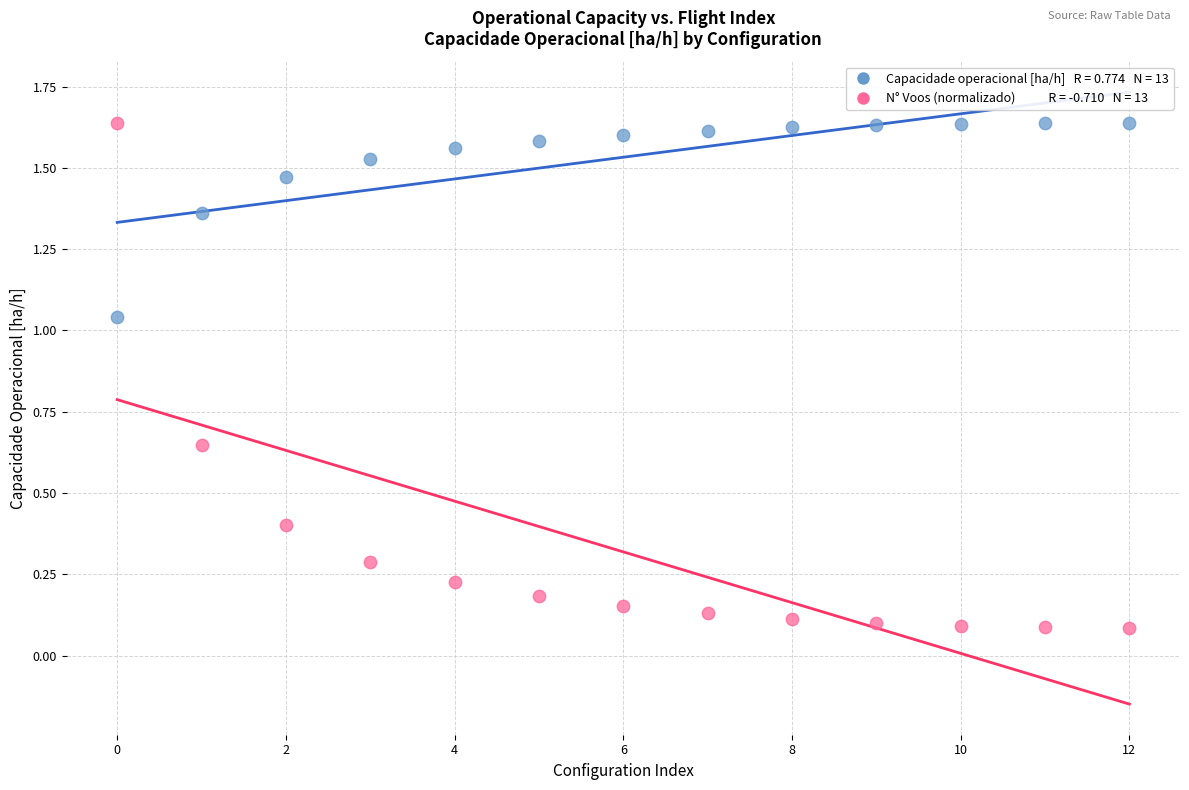

How many data points are displayed?

26